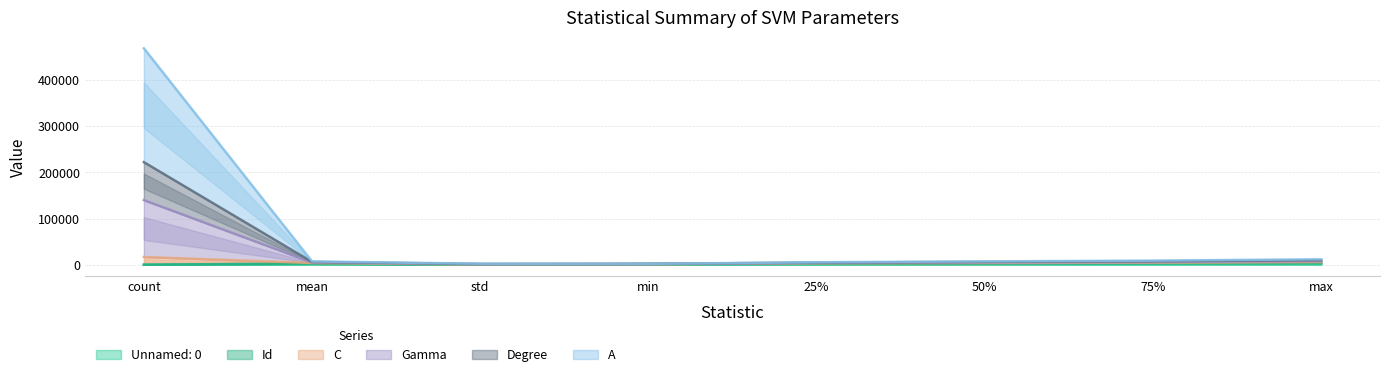

Between 50% and max, which is larger?

max